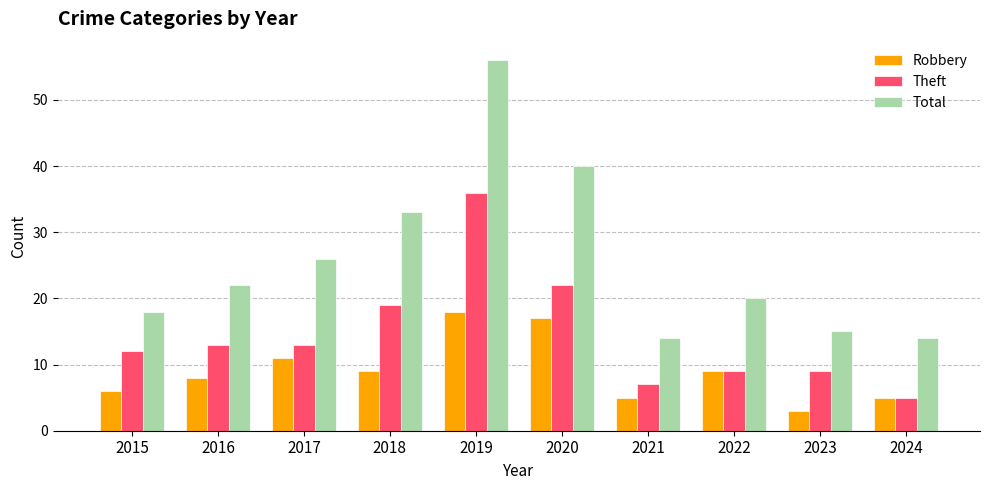

At 2017, list the series in order from largest to smallest.

Total, Theft, Robbery